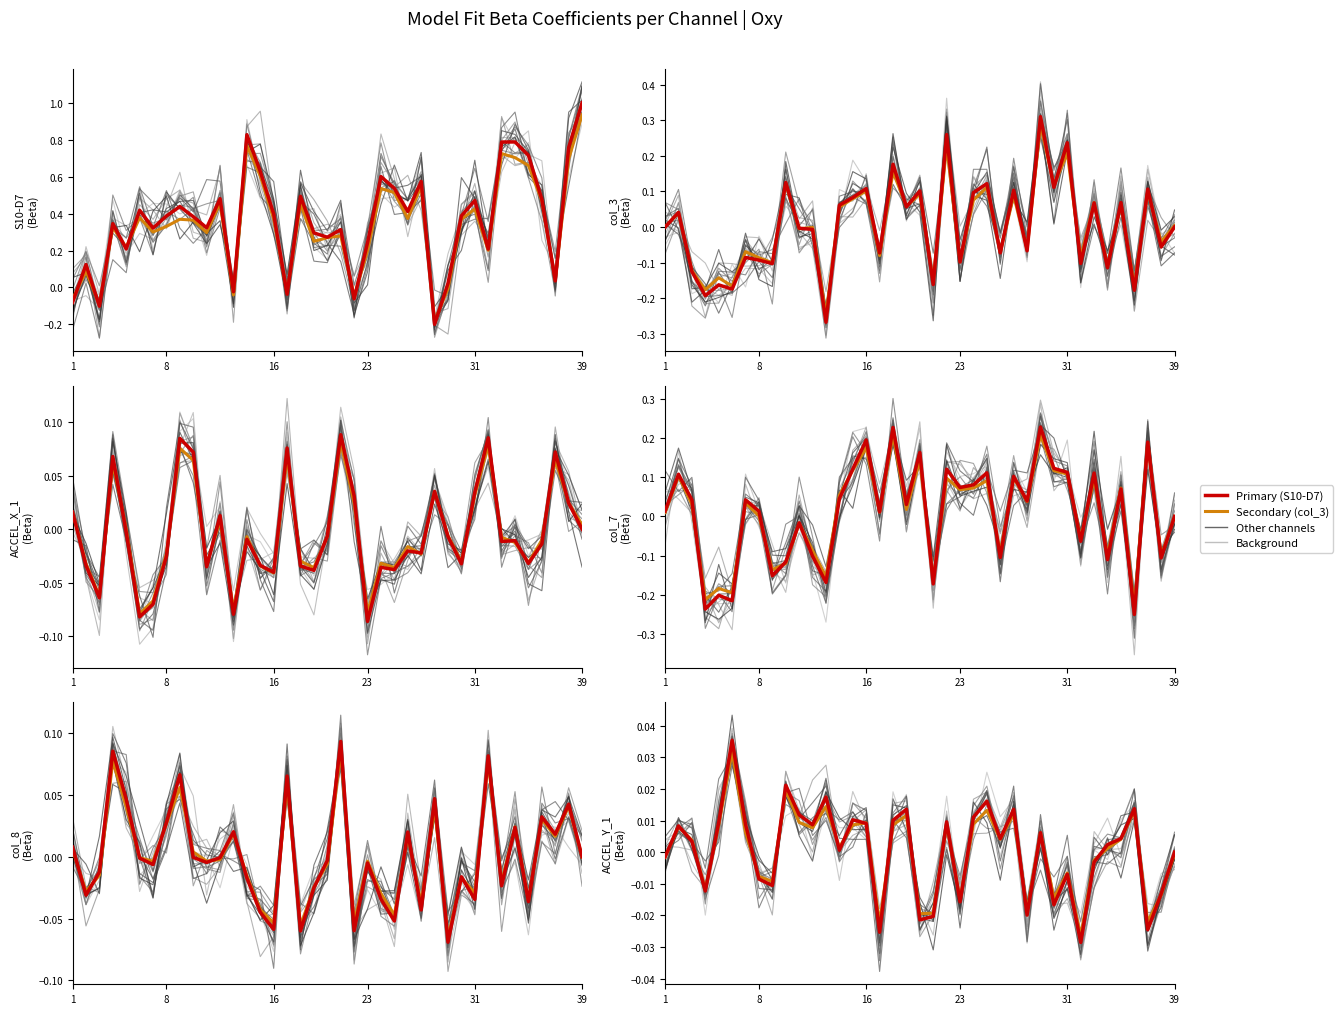

Reading left to right, what are all the values shown in this chart?

S10-D7 Beta: -0.1	0.1	-0.1	0.3	0.2	0.4	0.3	0.4	0.4	0.4	0.3	0.5	-0.0	0.8	0.6	0.4	-0.0	0.5	0.3	0.3	0.3	-0.1	0.2	0.6	0.5	0.4	0.6	-0.2	0.0	0.4	0.5	0.2	0.8	0.8	0.7	0.5	0.0	0.8	1.0
col_3 Beta: -0.0	0.0	-0.1	-0.2	-0.2	-0.2	-0.1	-0.1	-0.1	0.1	-0.0	-0.0	-0.3	0.1	0.1	0.1	-0.1	0.2	0.1	0.1	-0.2	0.3	-0.1	0.1	0.1	-0.1	0.1	-0.1	0.3	0.1	0.2	-0.1	0.1	-0.1	0.1	-0.2	0.1	-0.1	-0.0
ACCEL_X_1 Beta: 0.0	-0.0	-0.1	0.1	-0.0	-0.1	-0.1	-0.0	0.1	0.1	-0.0	0.0	-0.1	-0.0	-0.0	-0.0	0.1	-0.0	-0.0	-0.0	0.1	0.0	-0.1	-0.0	-0.0	-0.0	-0.0	0.0	-0.0	-0.0	0.0	0.1	-0.0	-0.0	-0.0	-0.0	0.1	0.0	-0.0
col_7 Beta: 0.0	0.1	0.0	-0.2	-0.2	-0.2	0.0	0.0	-0.2	-0.1	-0.0	-0.1	-0.2	0.0	0.1	0.2	0.0	0.2	0.0	0.2	-0.2	0.1	0.1	0.1	0.1	-0.1	0.1	0.0	0.2	0.1	0.1	-0.1	0.1	-0.1	0.1	-0.2	0.2	-0.1	-0.0
col_8 Beta: 0.0	-0.0	-0.0	0.1	0.0	-0.0	-0.0	0.0	0.1	-0.0	-0.0	-0.0	0.0	-0.0	-0.0	-0.1	0.1	-0.1	-0.0	-0.0	0.1	-0.1	-0.0	-0.0	-0.1	0.0	-0.0	0.0	-0.1	-0.0	-0.0	0.1	-0.0	0.0	-0.0	0.0	0.0	0.0	-0.0
ACCEL_Y_1 Beta: -0.0	0.0	0.0	-0.0	0.0	0.0	0.0	-0.0	-0.0	0.0	0.0	0.0	0.0	0.0	0.0	0.0	-0.0	0.0	0.0	-0.0	-0.0	0.0	-0.0	0.0	0.0	0.0	0.0	-0.0	0.0	-0.0	-0.0	-0.0	-0.0	0.0	0.0	0.0	-0.0	-0.0	0.0